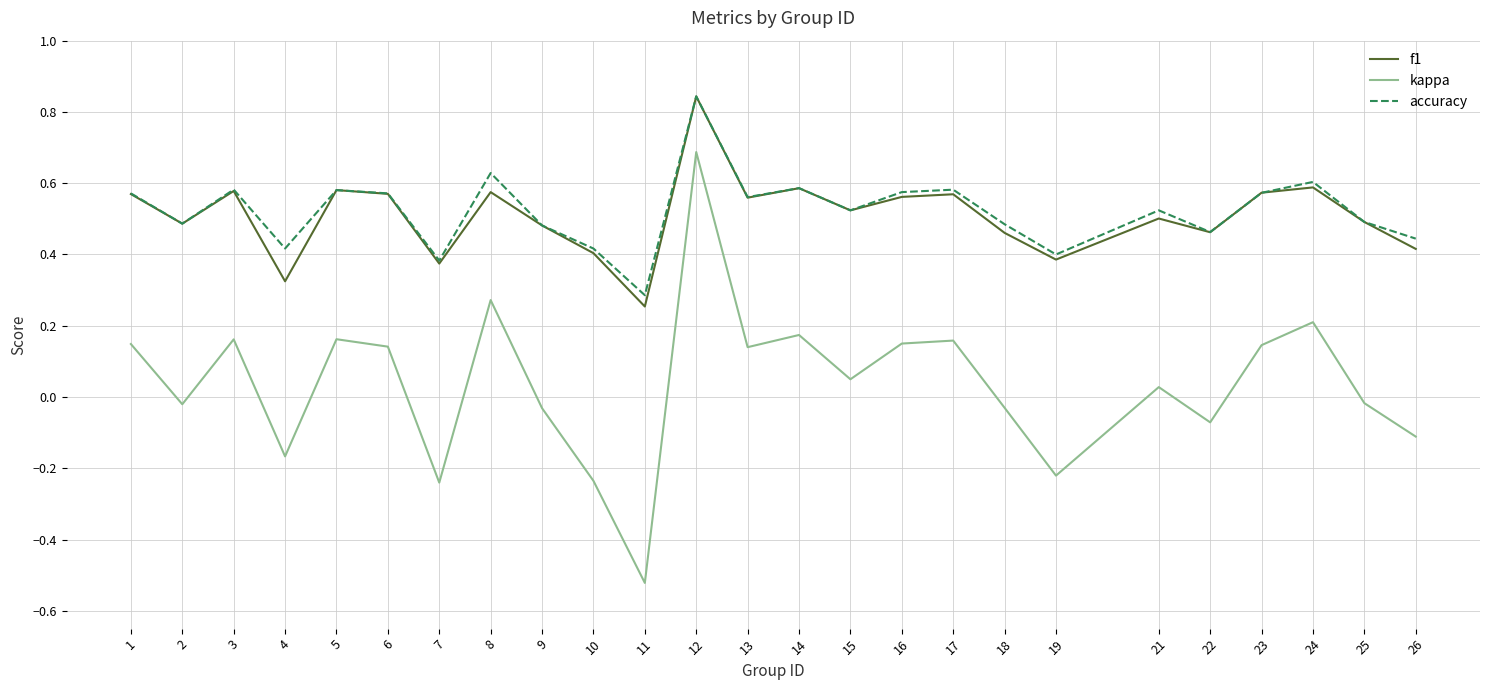

At which label does accuracy reach its minimum?

11